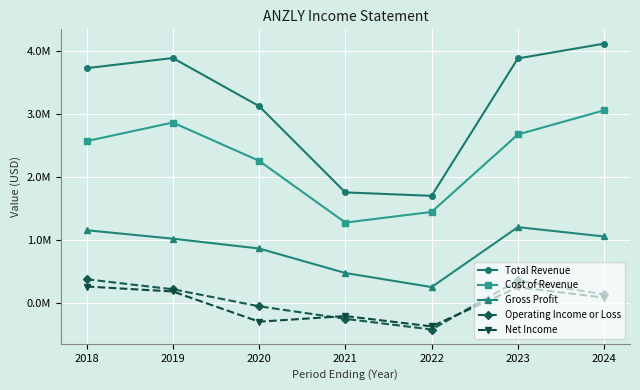

What are all the series names shown in the legend?

Total Revenue, Cost of Revenue, Gross Profit, Operating Income or Loss, Net Income